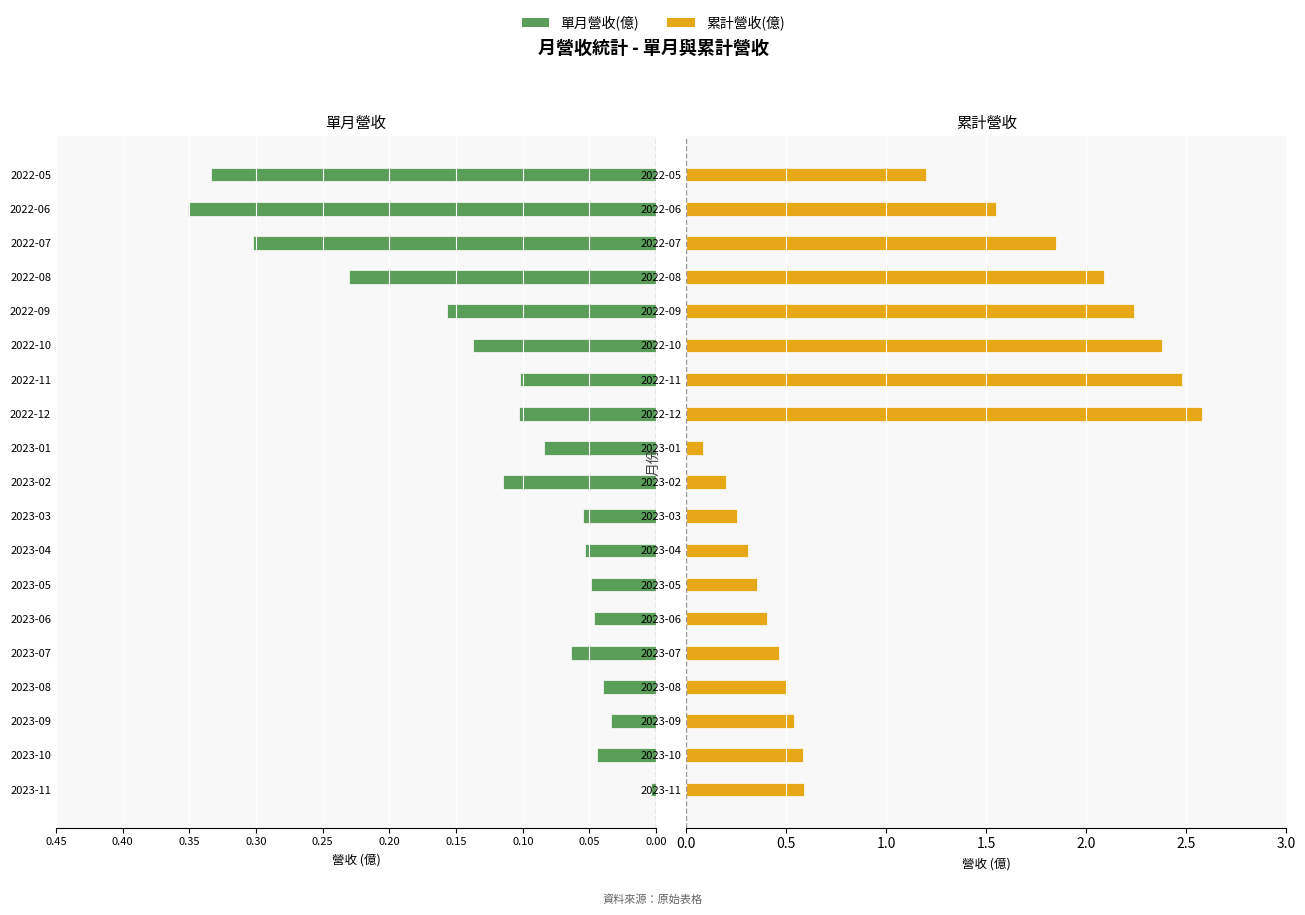

List the series in order of their peak value, lowest first.

單月營收(億), 累計營收(億)